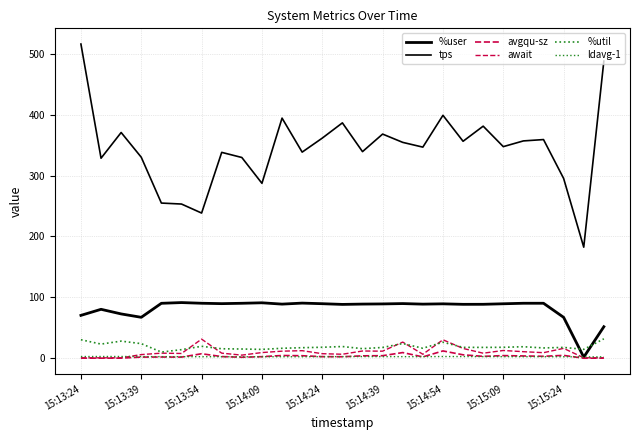

How many lines are shown in the chart?

6